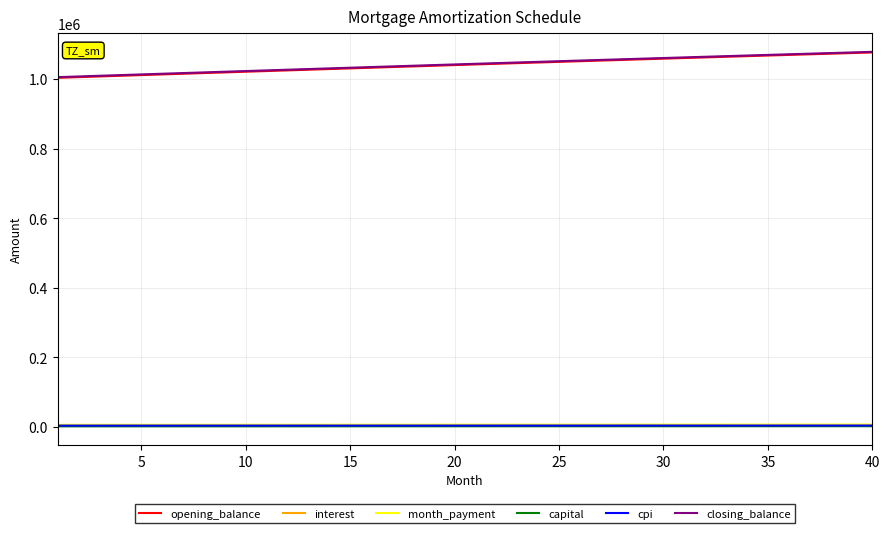

Which series has the widest spread of values?

opening_balance